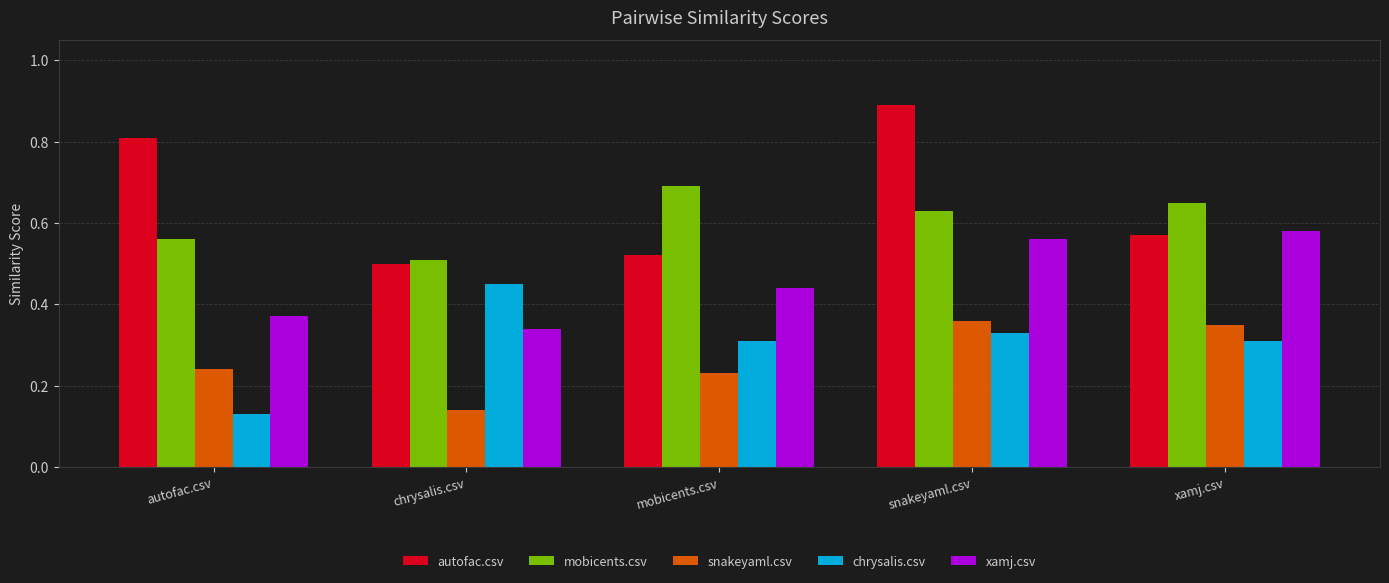

How many chrysalis.csv values are between 0 and 1?

5